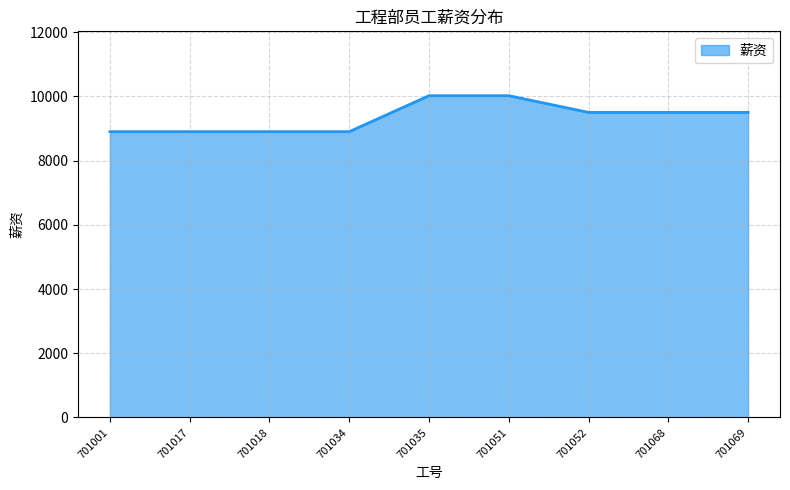

What is the sum of all values?

84140